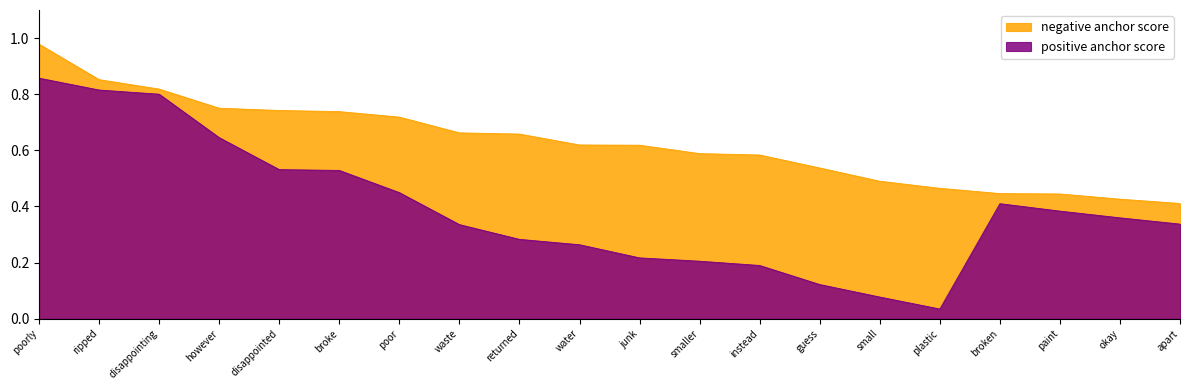

What are all the series names shown in the legend?

negative anchor score, positive anchor score